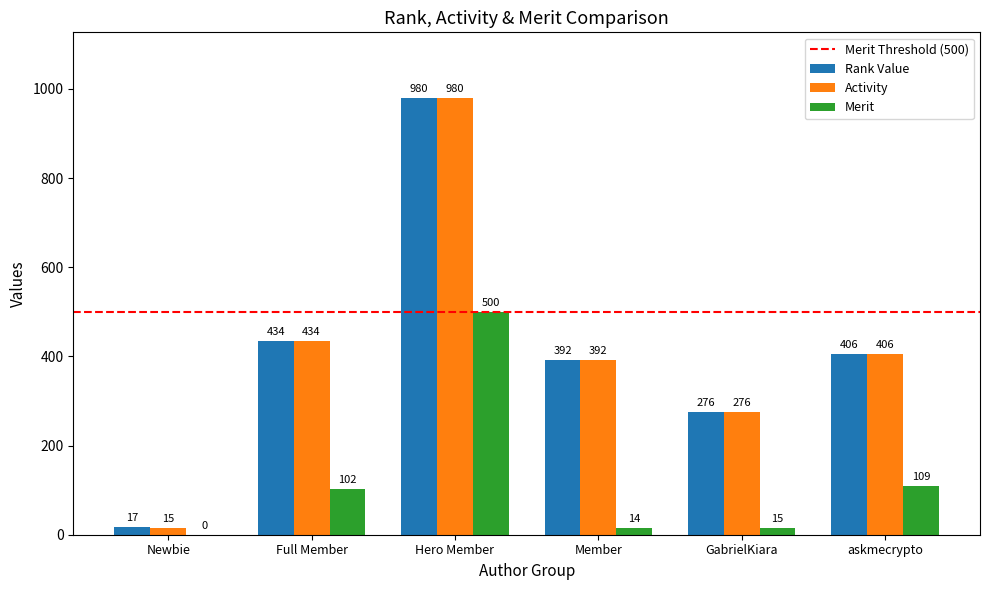

Which series has the widest spread of values?

Activity